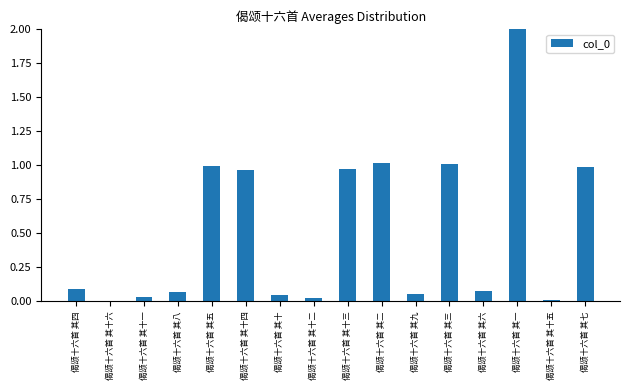

Which label corresponds to the largest value in the chart?

偈颂十六首 其一